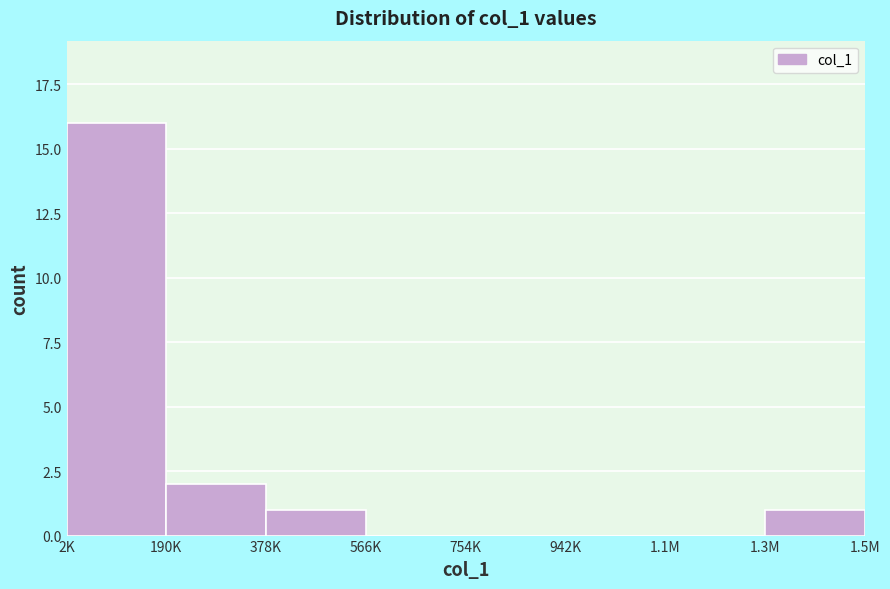

Reading right to left, what are all the values shown in this chart?

1.3M=1	1.1M=0	942K=0	754K=0	566K=0	378K=1	190K=2	2K=16